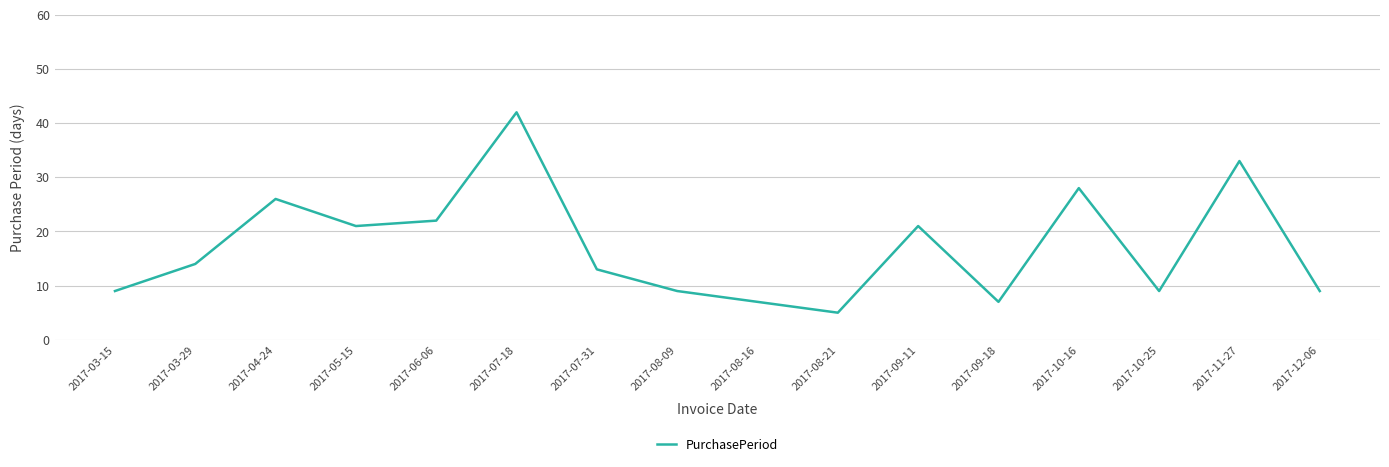

Where is the first local maximum?

2017-04-24